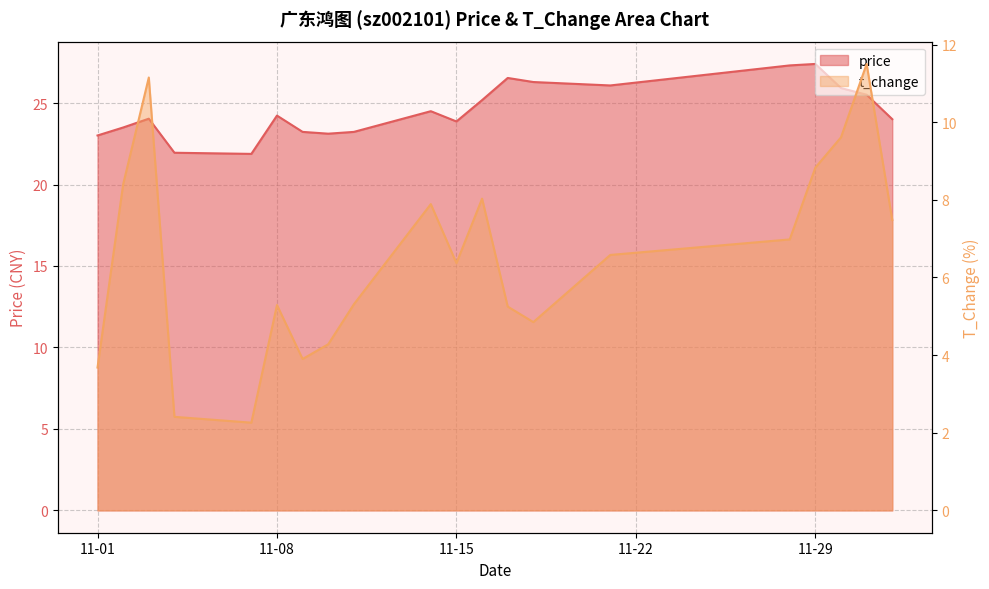

At 2022-11-21, list the series in order from smallest to largest.

t_change, price